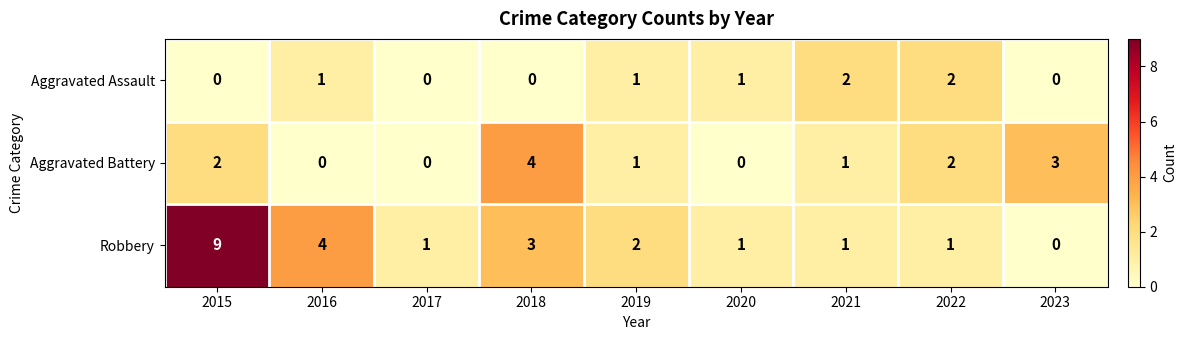

At which category is the sum across all series the highest?

2015